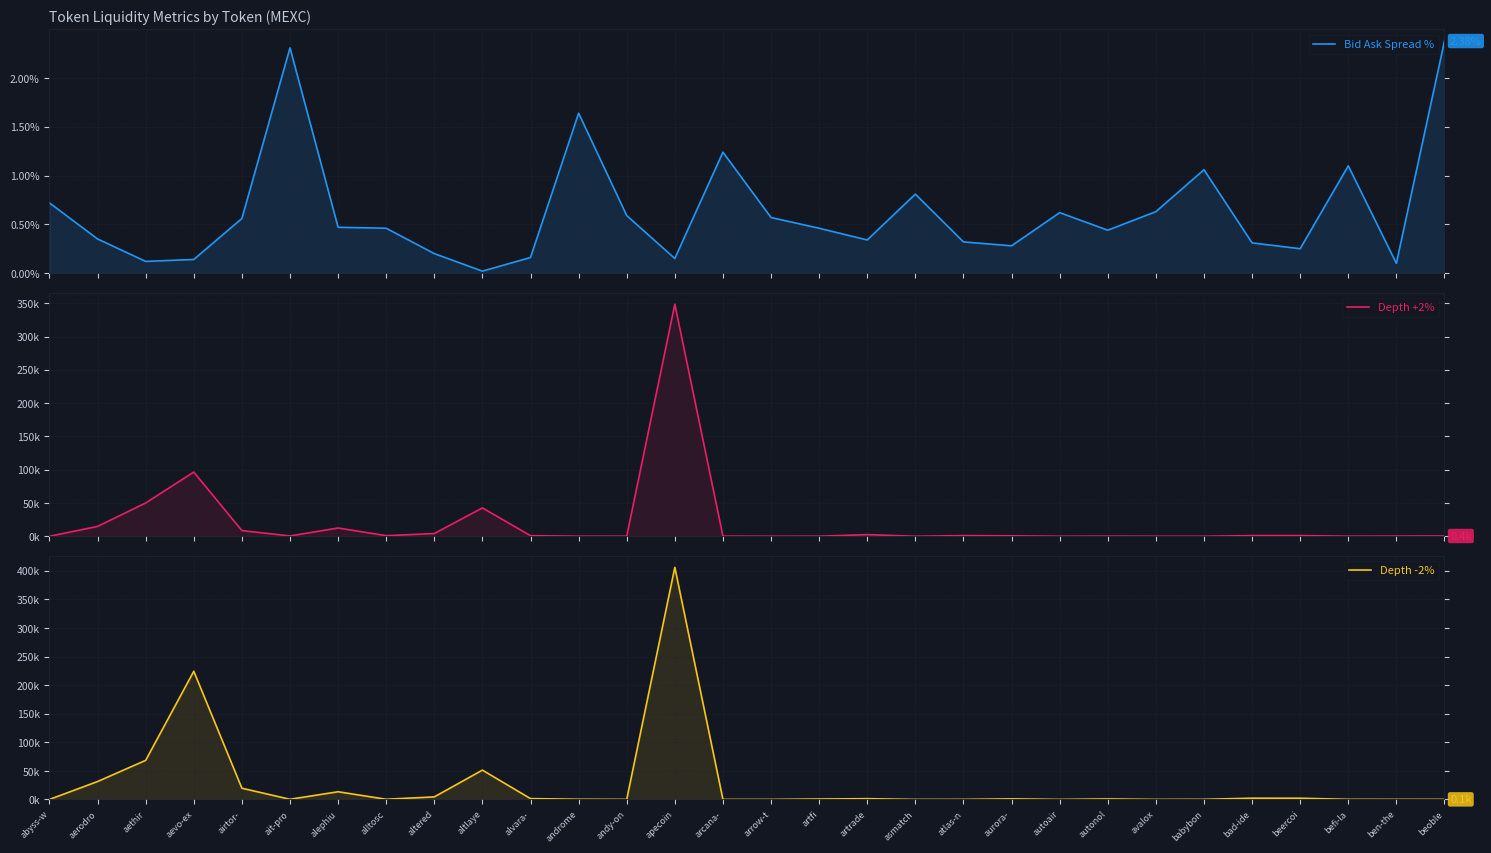

Rank the categories by Depth -2% value from lowest to highest.

avalox, abyss-w, arcana-, autoair, arrow-t, asmatch, andy-on, atlas-n, ben-the, beoble, befi-la, babybon, ait-pro, alltosc, androme, artfi, autonol, aurora-, artrade, alvara-, beercoi, bad-ide, altered, alephiu, airtor-, aerodro, altlaye, aethir, aevo-ex, apecoin